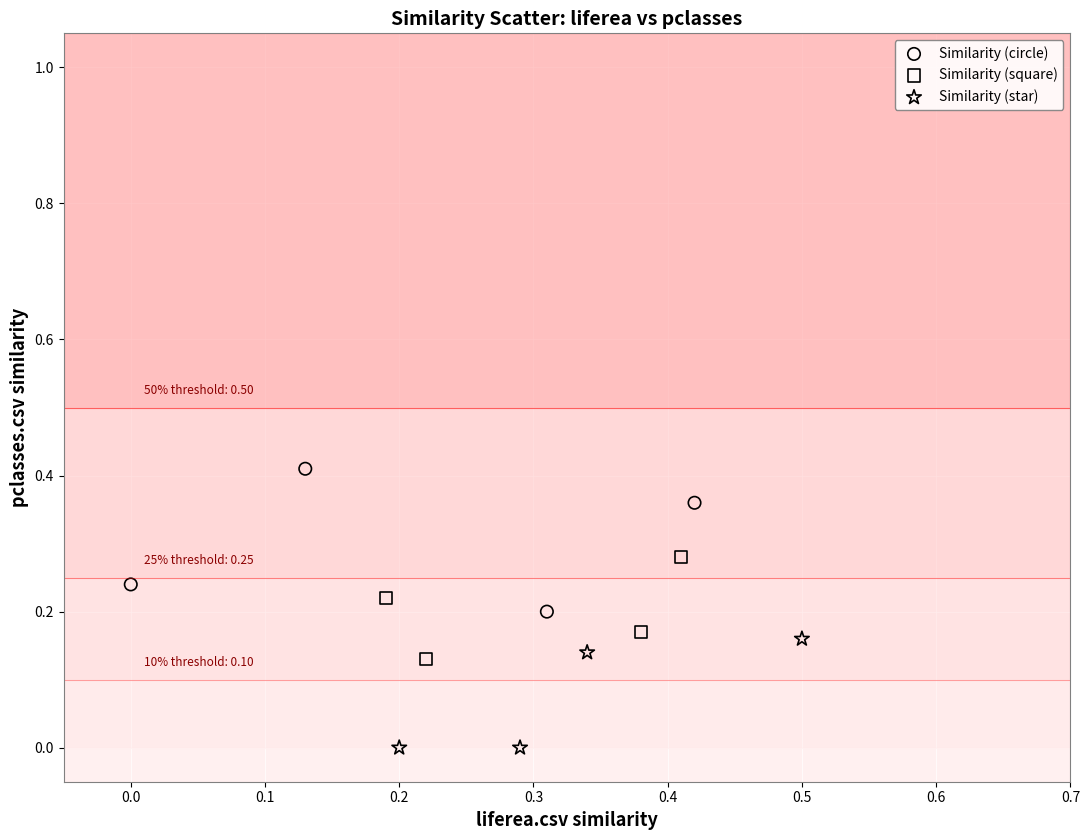

What are all the series names shown in the legend?

Similarity (circle), Similarity (square), Similarity (star)